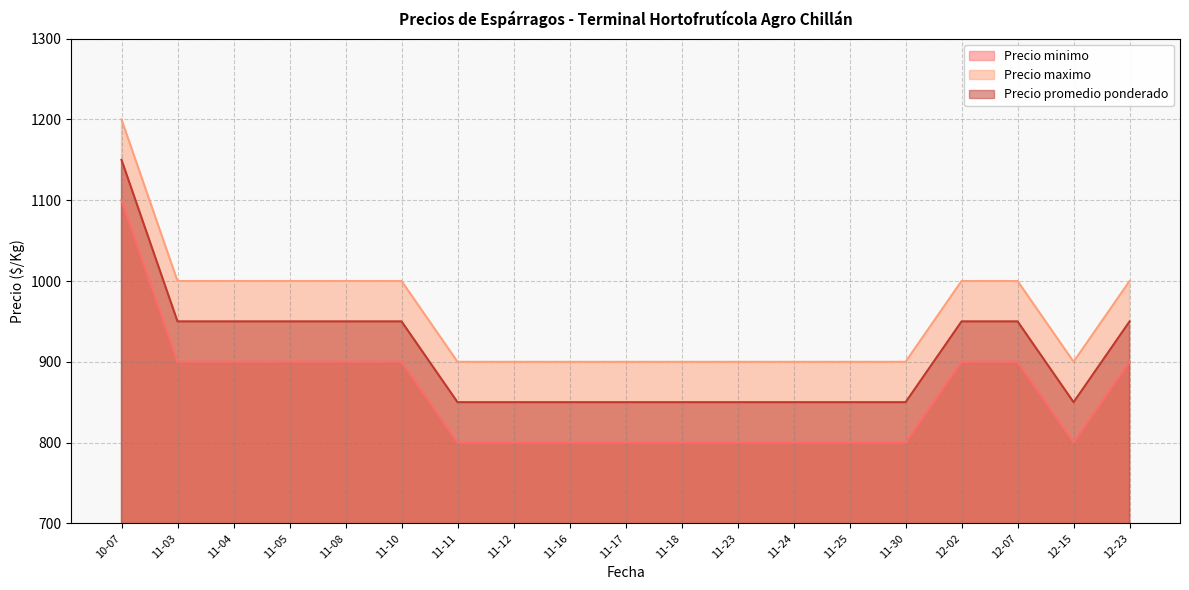

What is the difference between the highest and lowest values at 11-23?

100